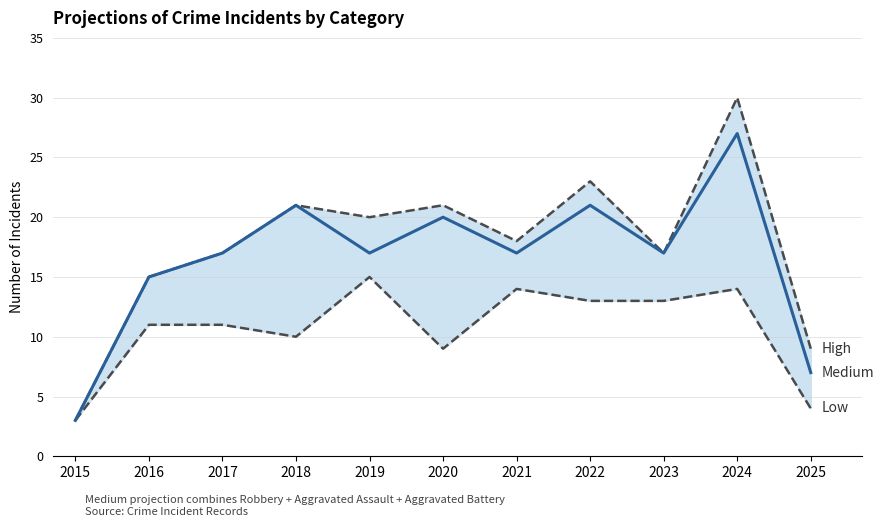

In Combined (Medium), how many points are lower than both neighbors (excluding endpoints)?

3